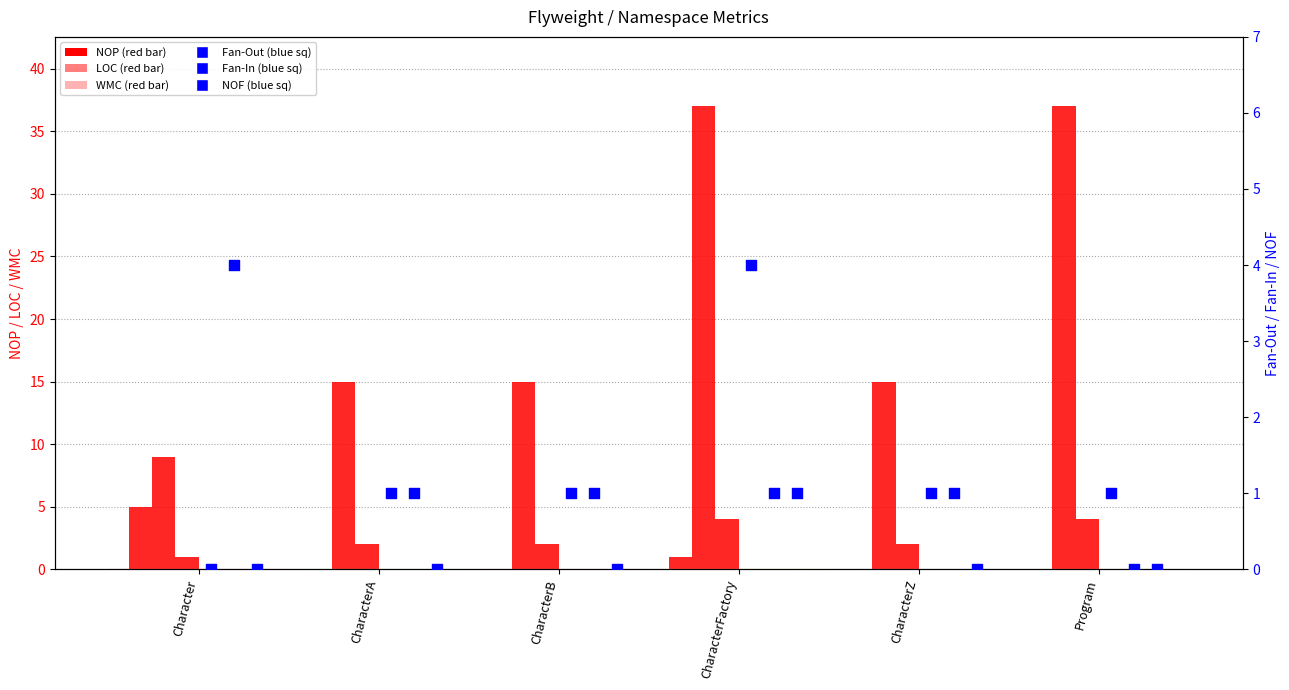

At which category is the sum across all series the highest?

CharacterFactory